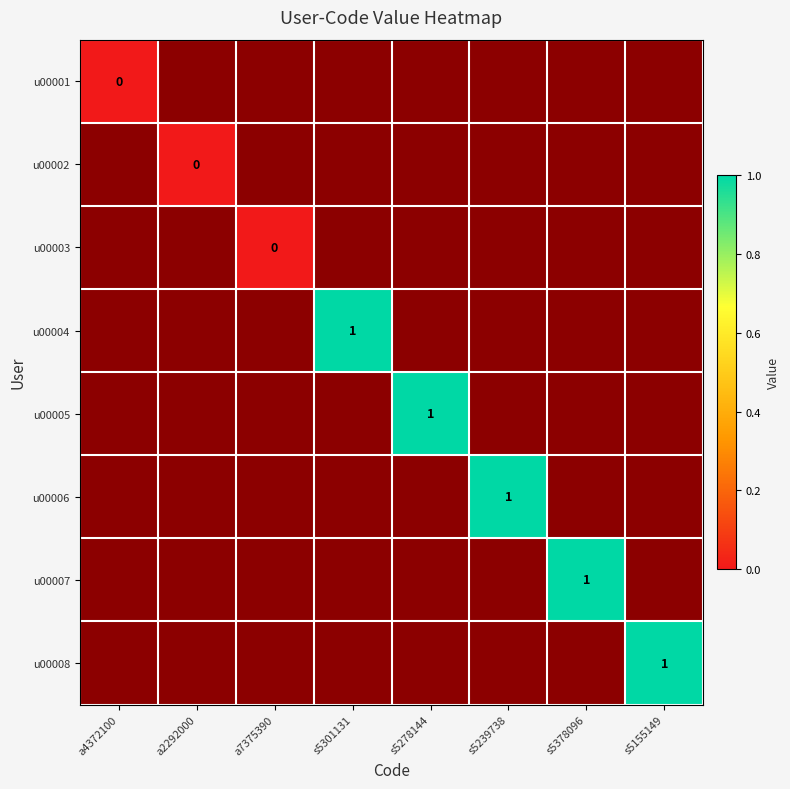

Is the value of u00005 at s5301131 greater than the value of u00001 at s5378096?

No